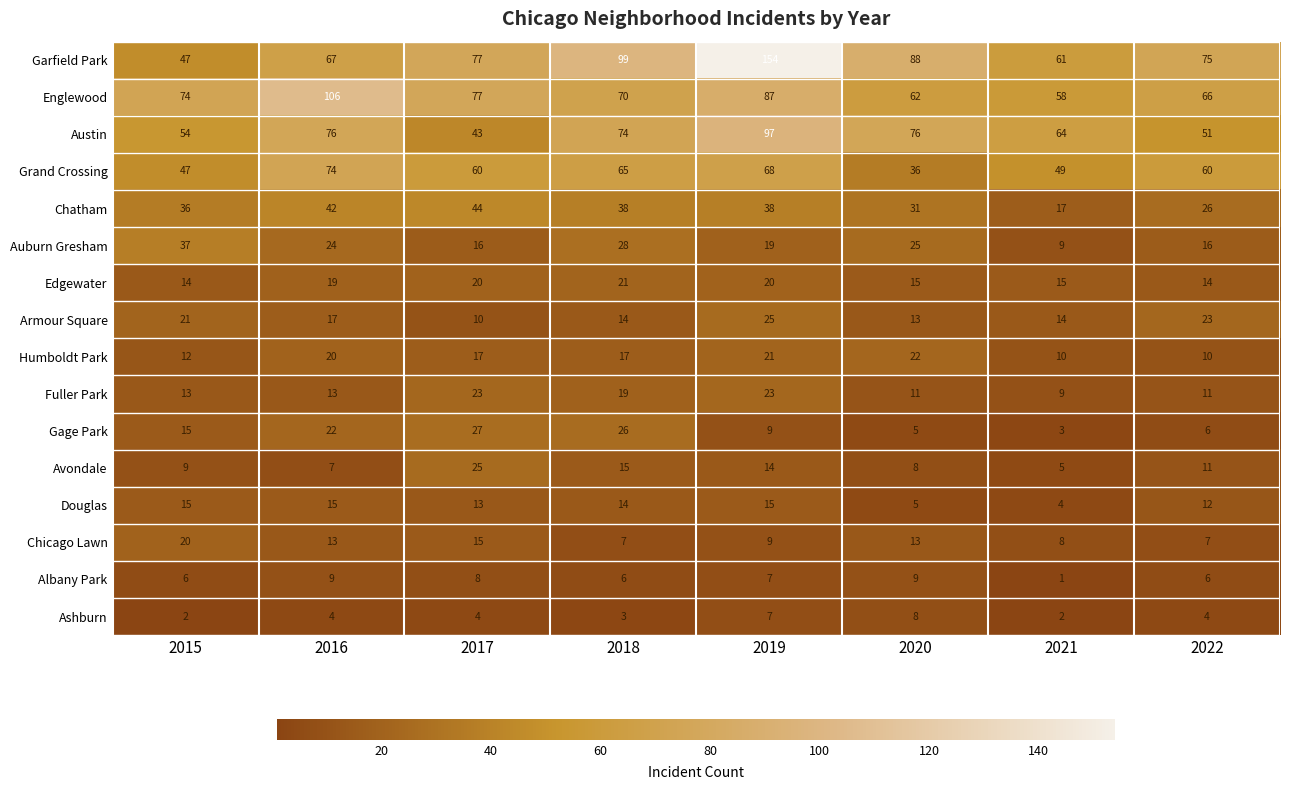

What is the average value of the Ashburn series?

4